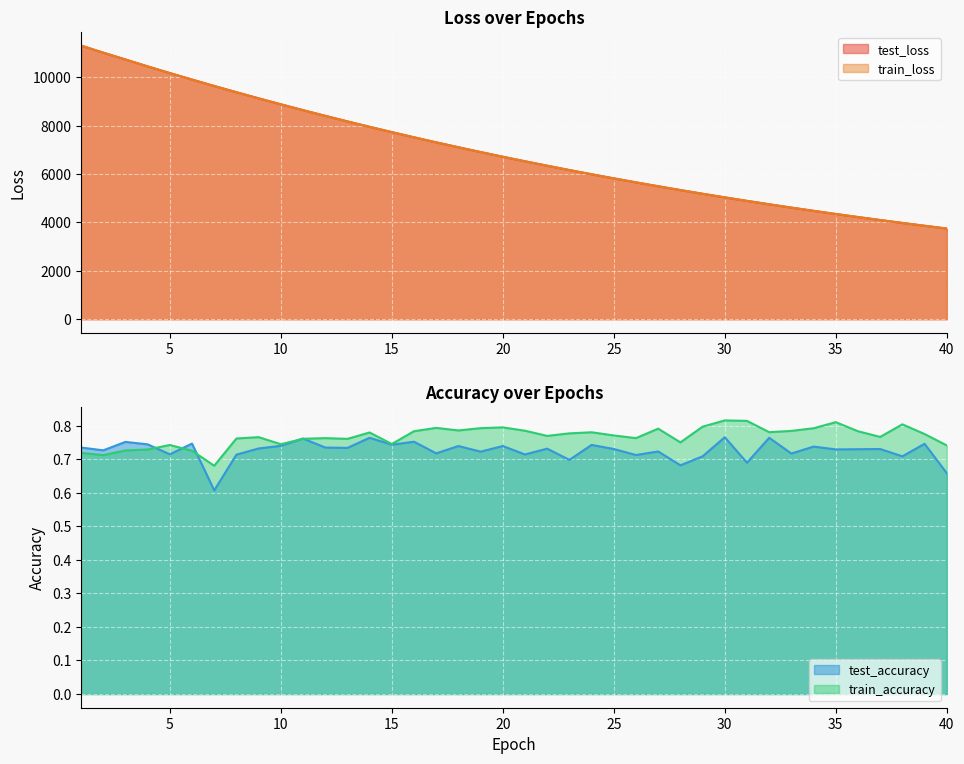

Reading left to right, what are all the values shown in this chart?

test_loss: 11305.5	11012.5	10730.7	10445.9	10169.6	9901.3	9636.4	9379.0	9125.9	8879.6	8638.4	8403.1	8173.2	7948.9	7730.6	7516.5	7308.2	7105.0	6907.0	6713.6	6525.3	6342.3	6163.0	5989.0	5819.7	5654.7	5493.2	5336.1	5183.4	5034.4	4889.6	4748.9	4611.5	4477.9	4347.7	4221.3	4098.2	3977.8	3861.2	3747.6
train_loss: 11306.0	11012.7	10731.3	10446.0	10169.3	9901.0	9636.0	9378.5	9125.5	8879.4	8638.0	8402.8	8172.7	7948.4	7730.4	7516.0	7307.7	7104.5	6906.5	6713.2	6524.8	6341.8	6162.6	5988.6	5819.2	5654.3	5492.7	5335.6	5182.8	5034.1	4889.2	4748.5	4611.2	4477.5	4347.3	4221.0	4097.8	3977.4	3860.9	3747.2
test_accuracy: 0.7	0.7	0.8	0.7	0.7	0.7	0.6	0.7	0.7	0.7	0.8	0.7	0.7	0.8	0.7	0.8	0.7	0.7	0.7	0.7	0.7	0.7	0.7	0.7	0.7	0.7	0.7	0.7	0.7	0.8	0.7	0.8	0.7	0.7	0.7	0.7	0.7	0.7	0.7	0.7
train_accuracy: 0.7	0.7	0.7	0.7	0.7	0.7	0.7	0.8	0.8	0.7	0.8	0.8	0.8	0.8	0.7	0.8	0.8	0.8	0.8	0.8	0.8	0.8	0.8	0.8	0.8	0.8	0.8	0.8	0.8	0.8	0.8	0.8	0.8	0.8	0.8	0.8	0.8	0.8	0.8	0.7